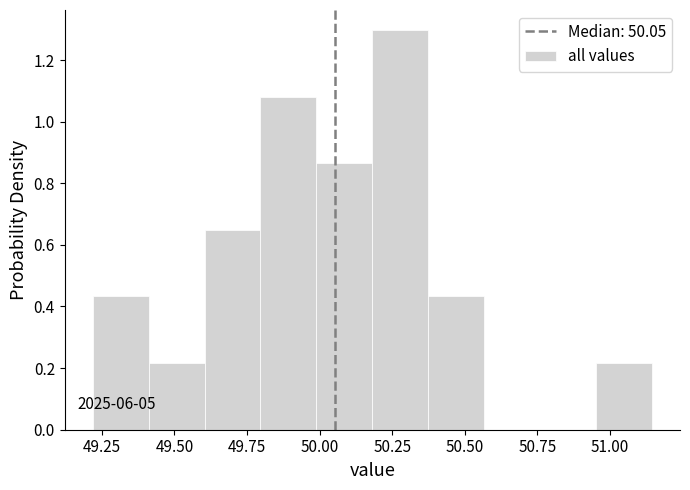

Read against the x-axis, roughly where is the centre of the tallest bar?

50.30